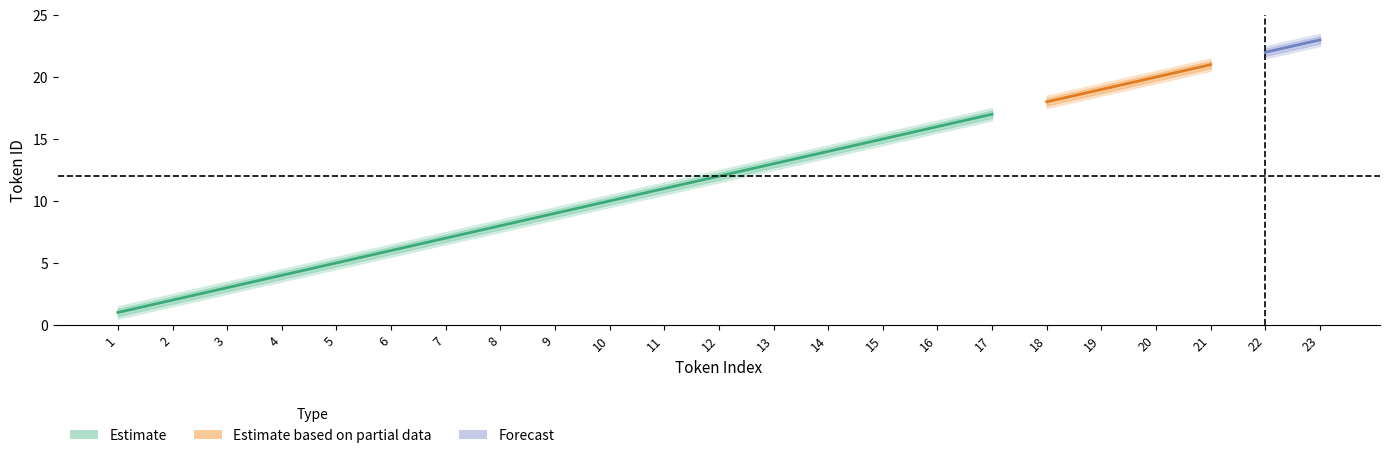

What is the sum of the id_lower2 values at 12 and 15?

26.0